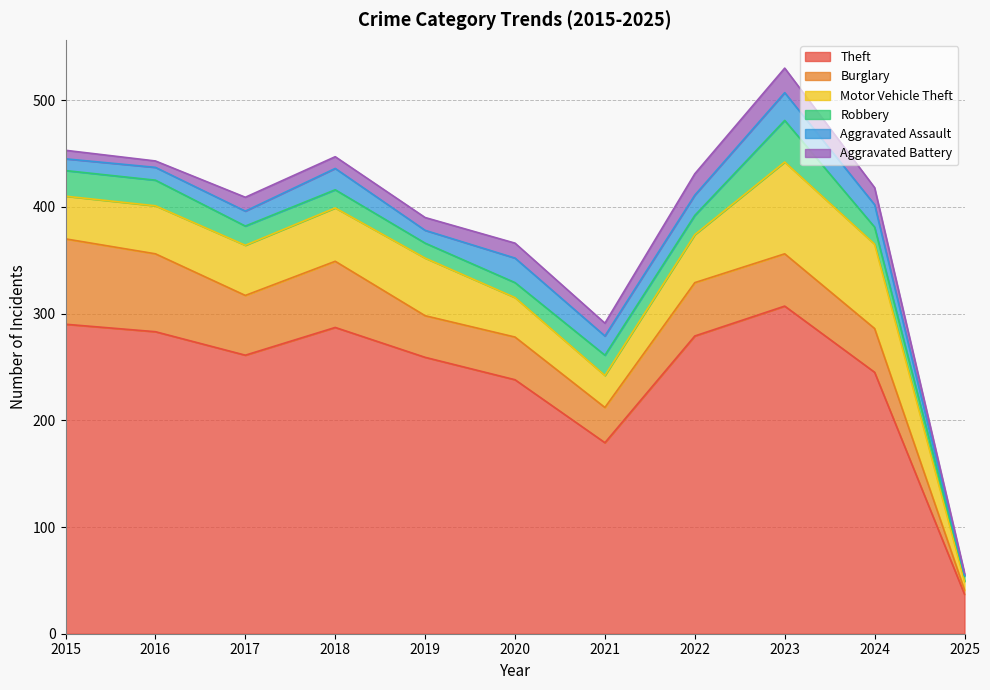

True or false: Robbery has a value of 19 at 2023.

False